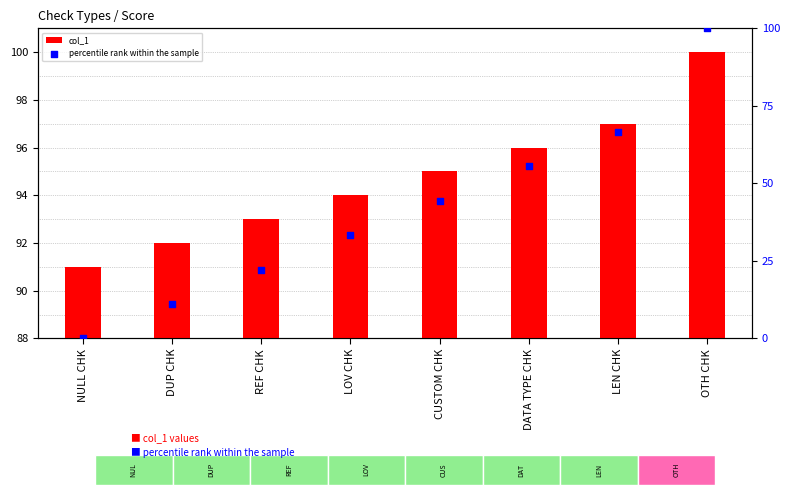

What is the total value across all series at CUSTOM CHK?

139.4